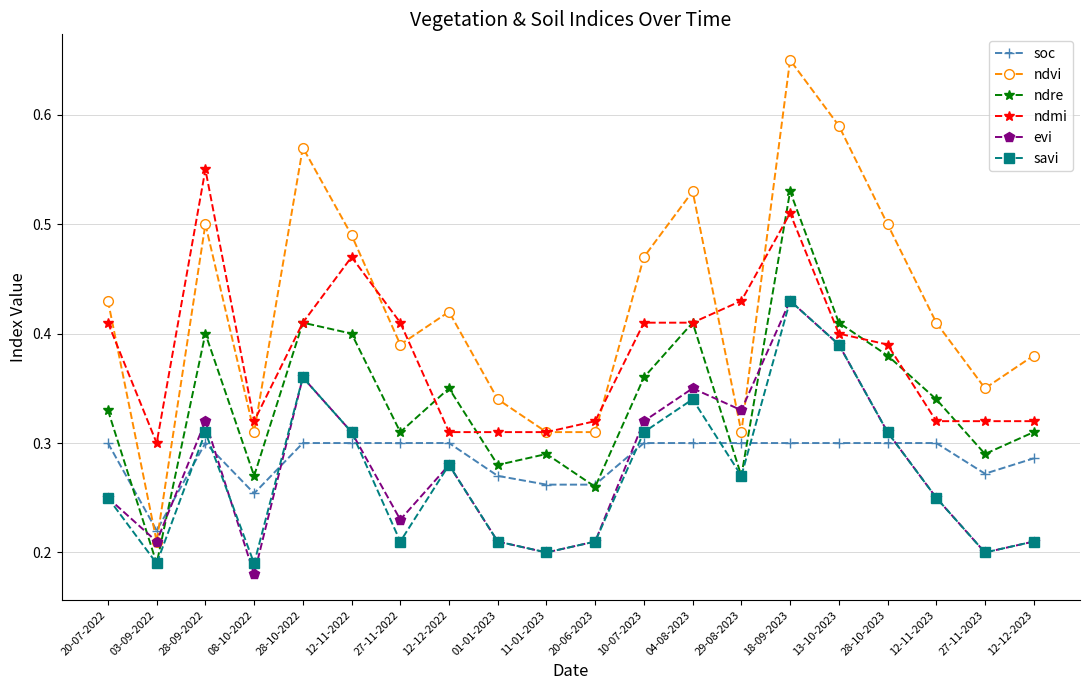

Which series has the widest spread of values?

ndvi